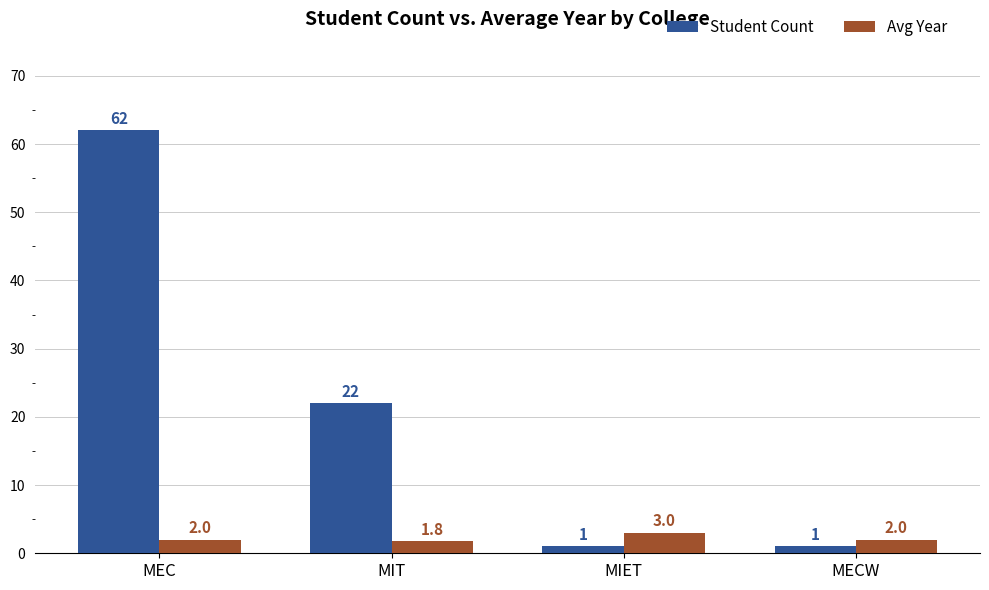

What position from the left is MIT?

2